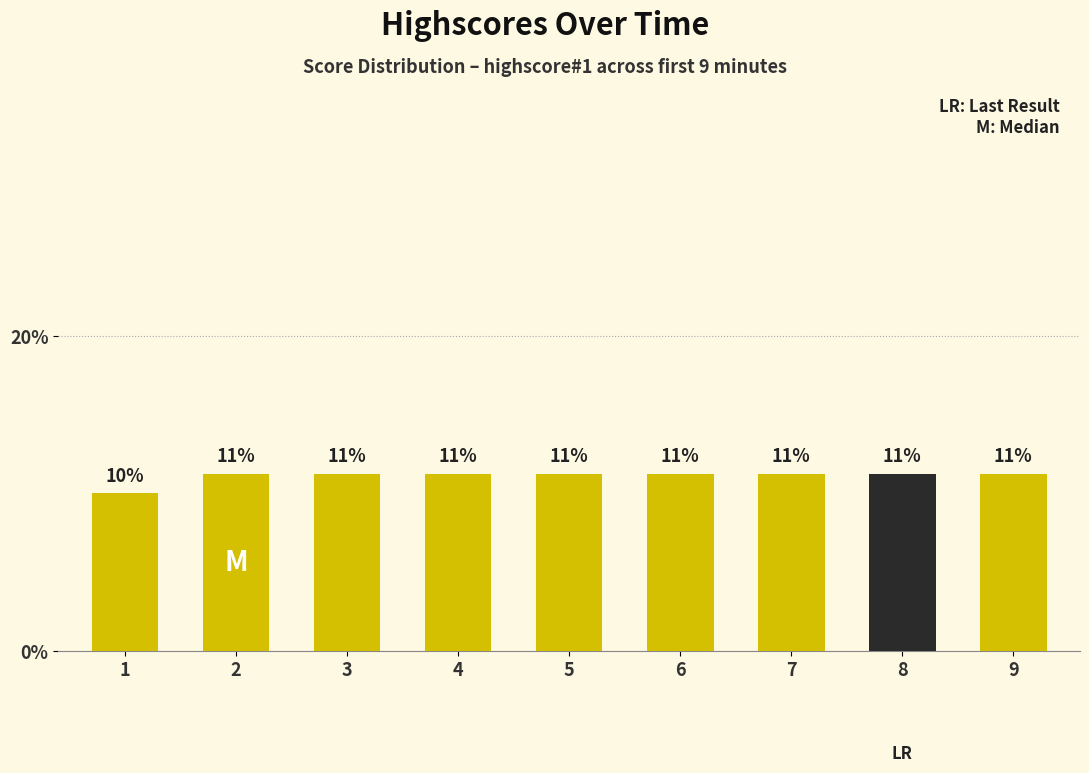

What is the value of the 8th bar from the left?

11.2